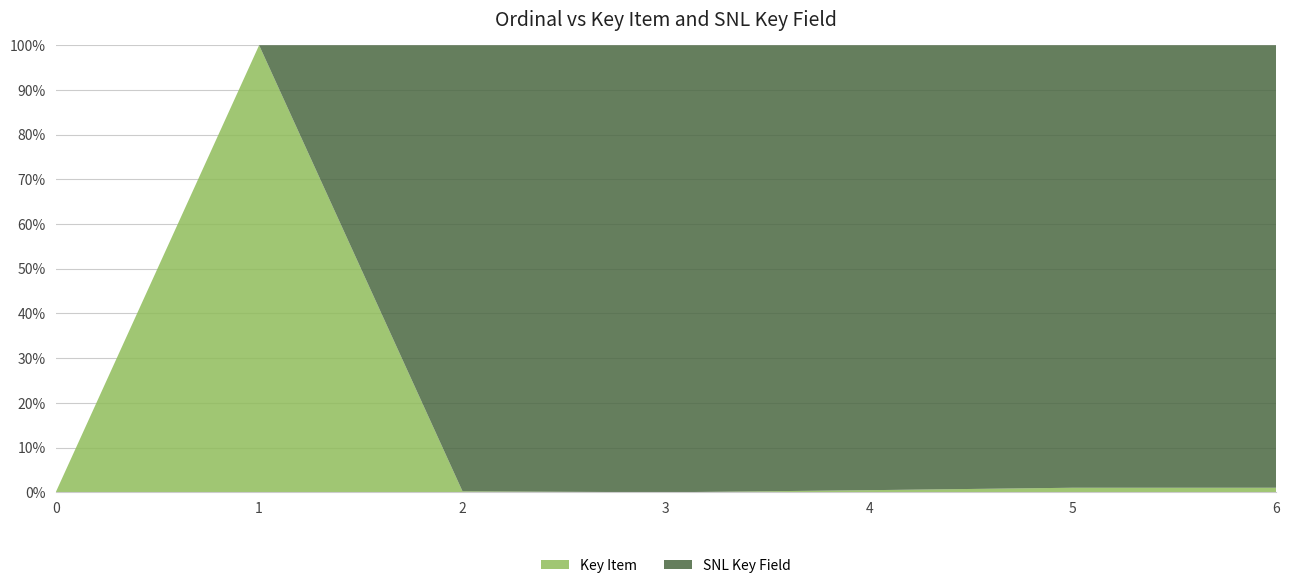

Reading right to left, transcribe all the data shown in this chart.

Key Item: 6=2284	5=2282	4=1054	3=0	2=509	1=2281	0=0
SNL Key Field: 6=221626	5=221625	4=221613	3=221595	2=226162	1=0	0=0